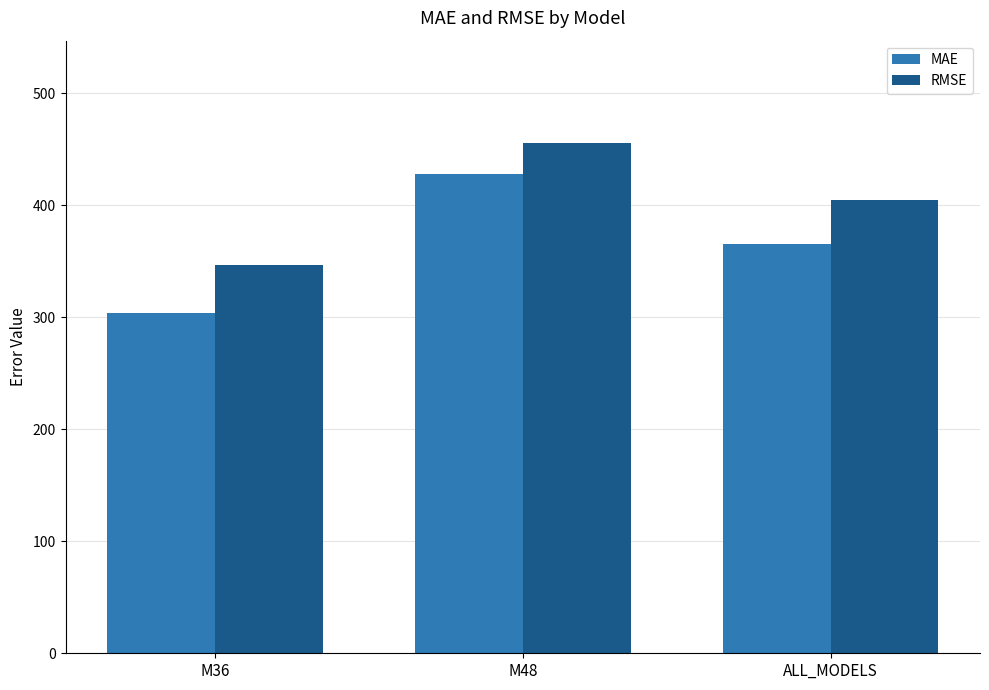

Which series has the largest range (max minus min)?

MAE